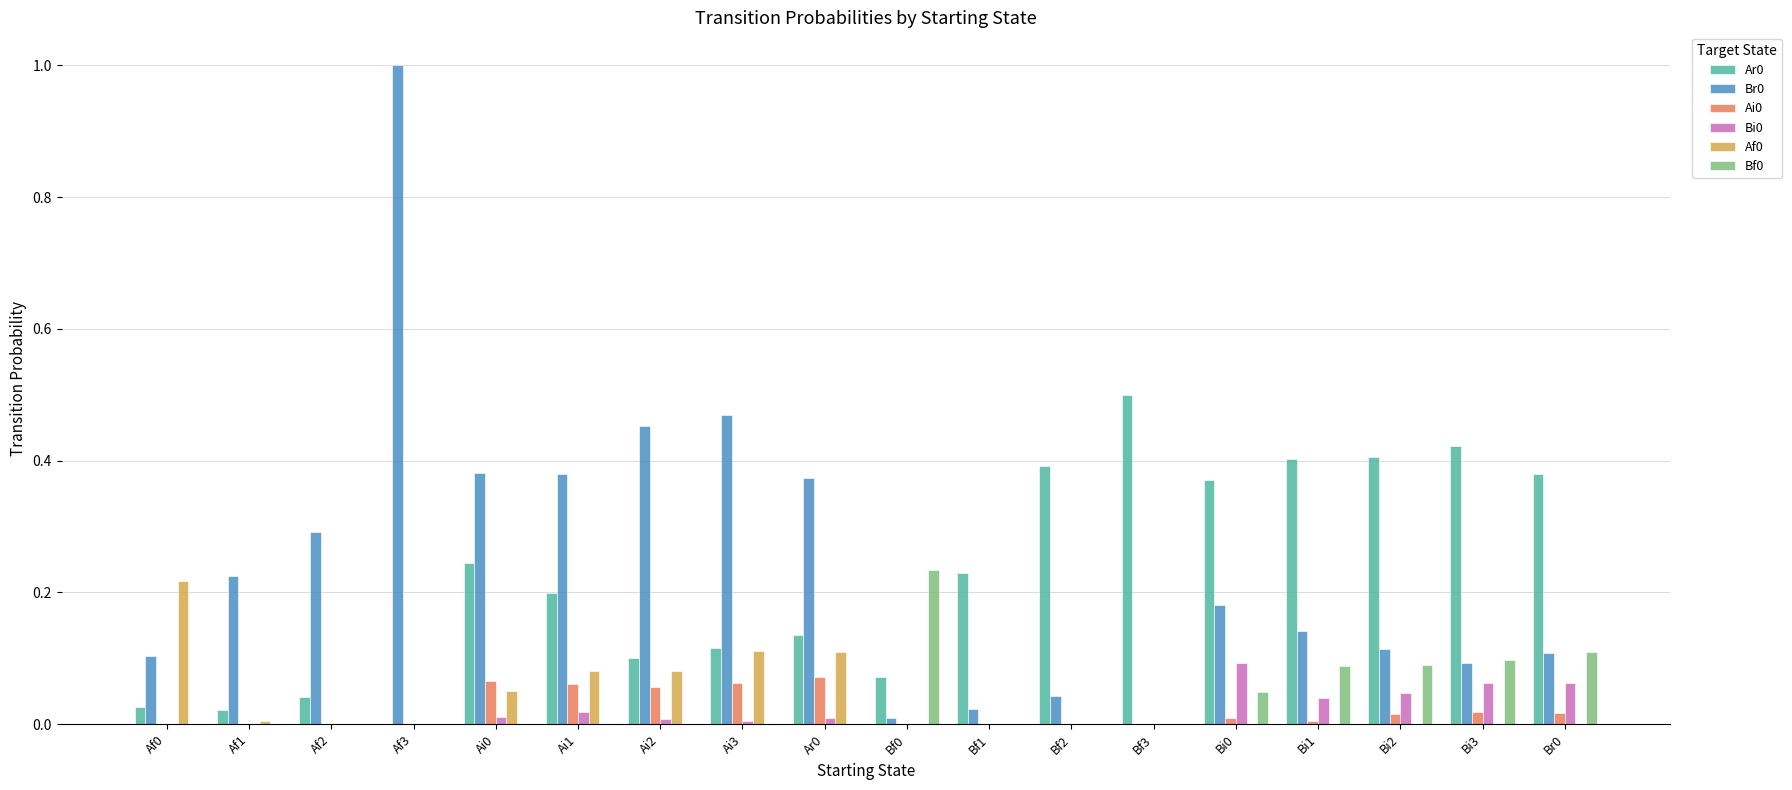

Does the chart contain stacked bars?

No